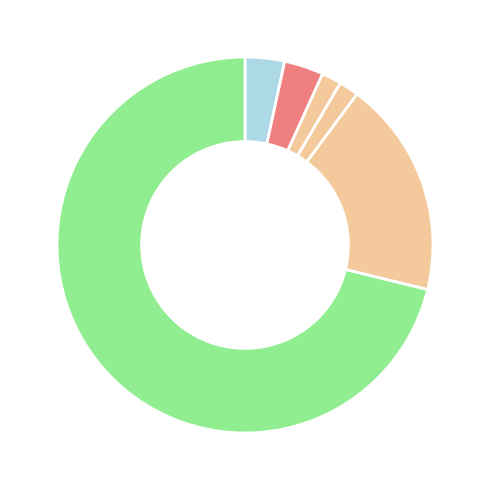

To the nearest percent, what is the difference between the largest and smallest slice percentages?

71%